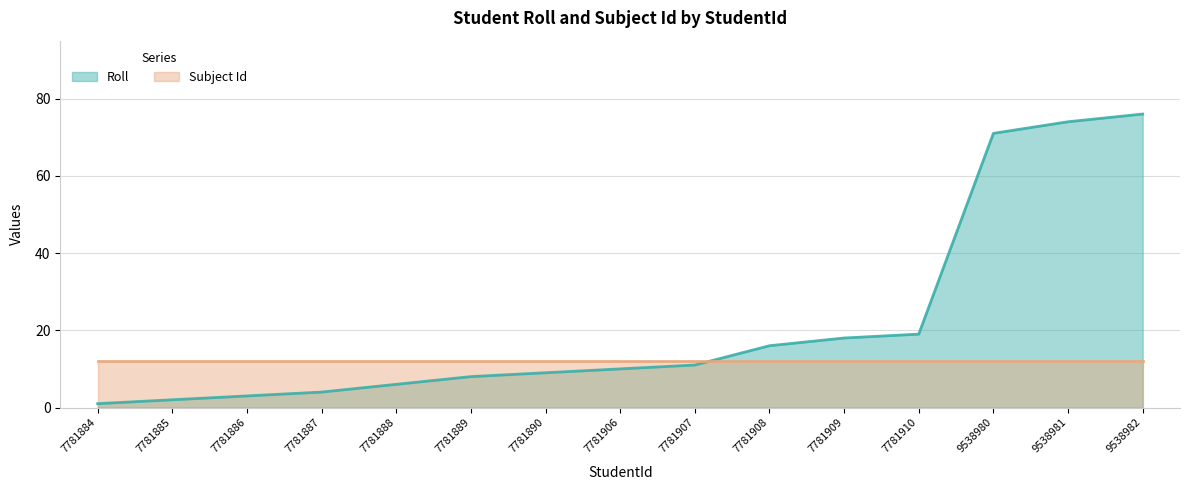

What is the change in value from 7781906 to 9538980?

+61